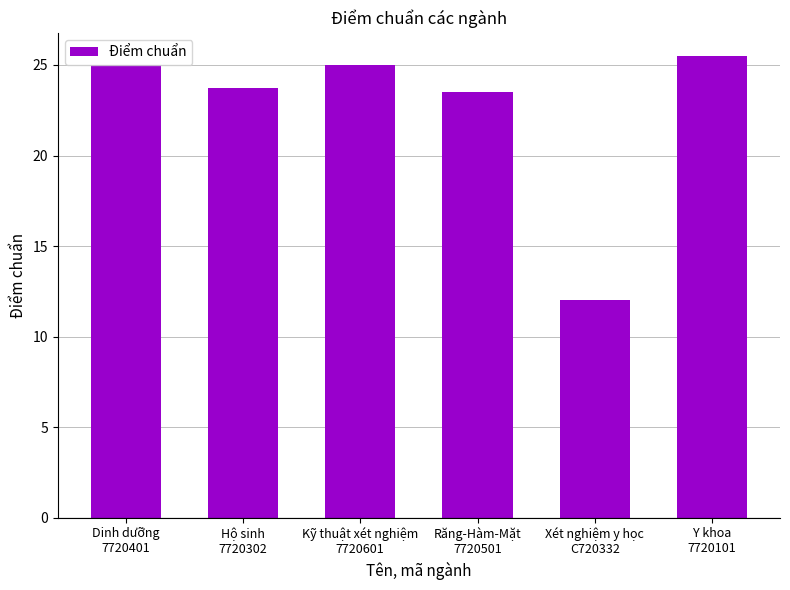

What is the change in value from Dinh dưỡng
7720401 to Y khoa
7720101?

+0.5